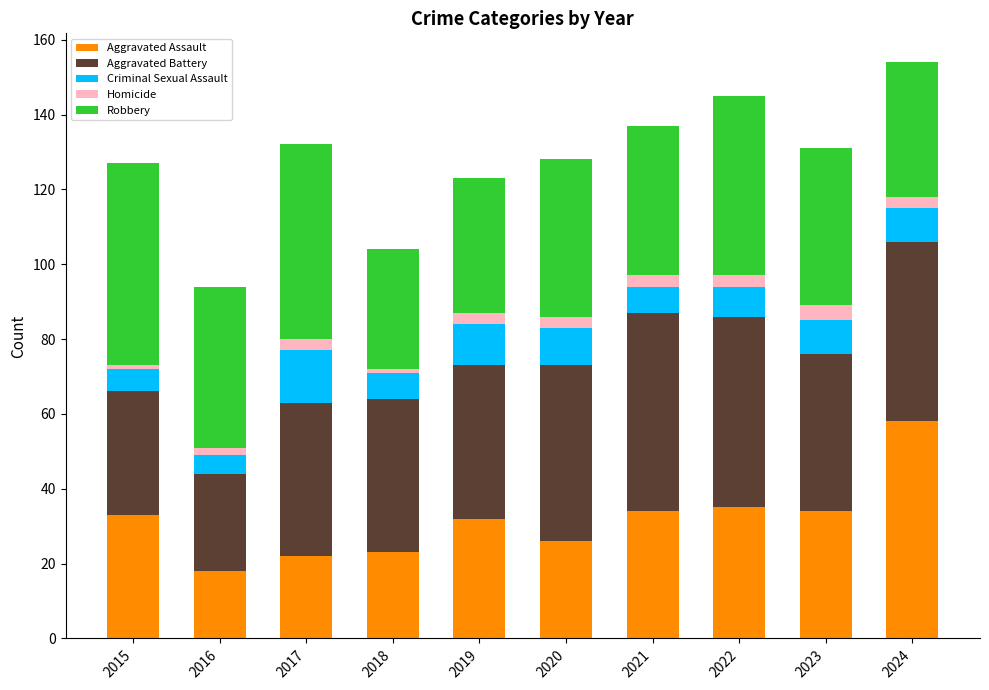

What is the total value across all series at 2023?

131